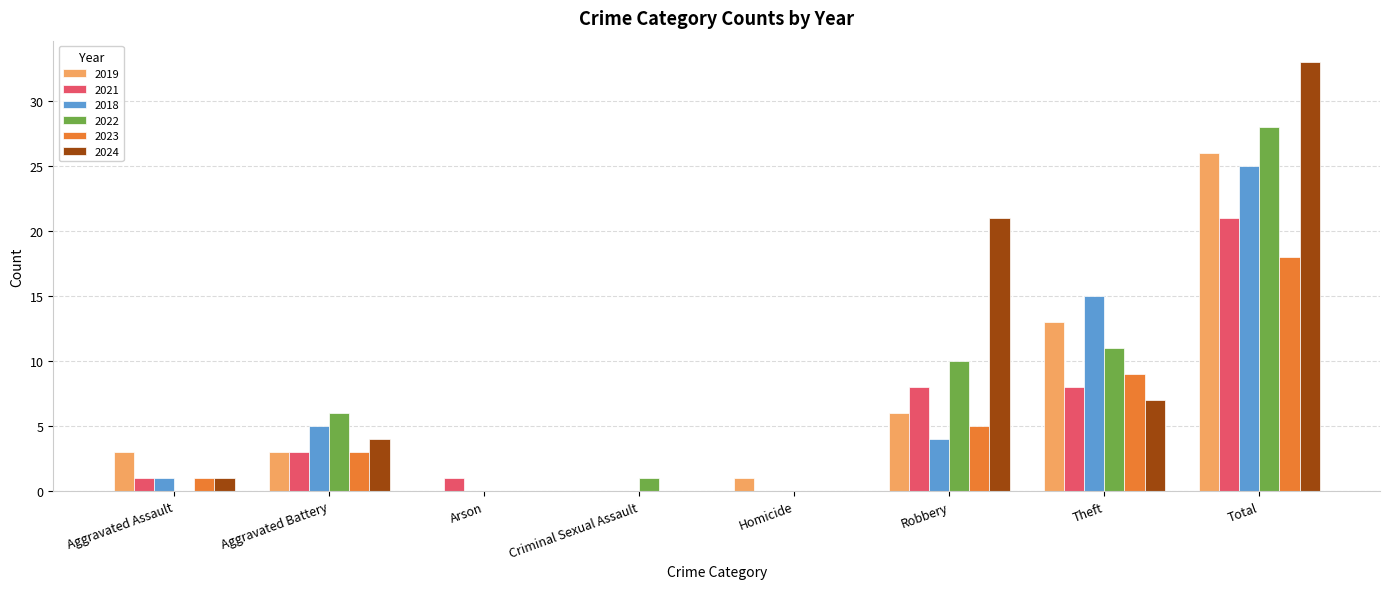

True or false: 2019 has a value of 6 at Robbery.

True